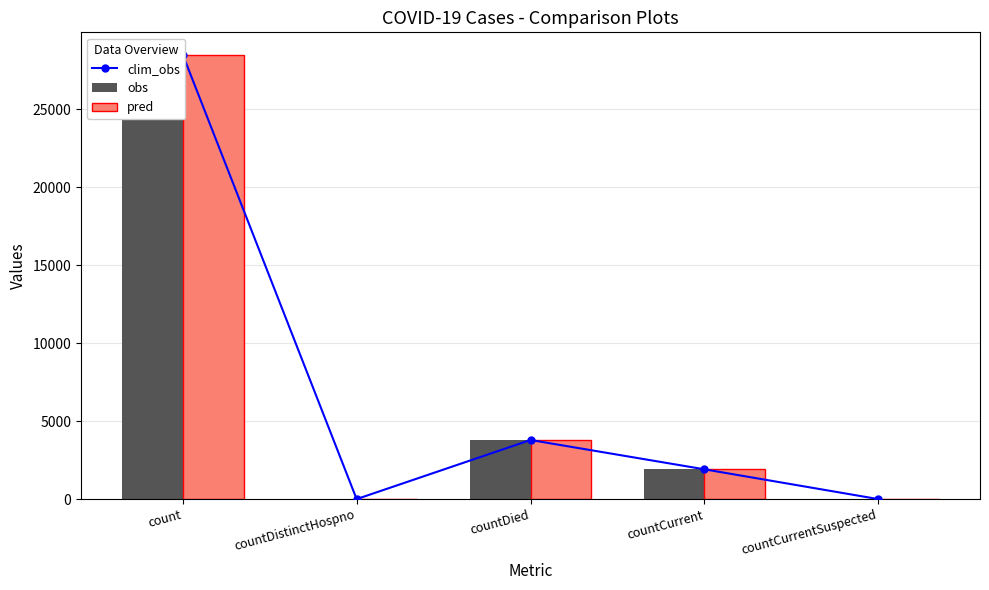

At which category is the sum across all series the highest?

count